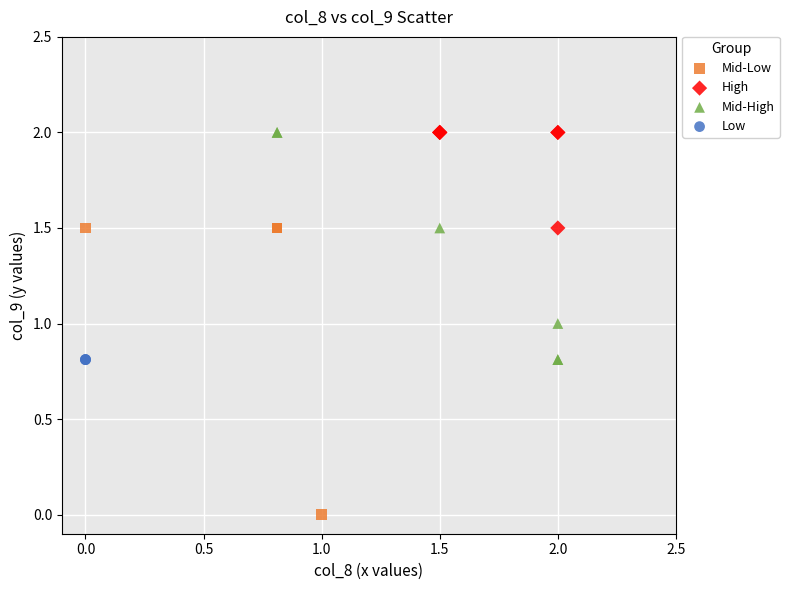

What are all the series names shown in the legend?

Mid-Low, High, Mid-High, Low